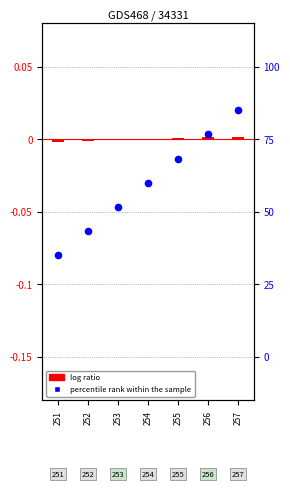

At how many categories does at least one series exceed 0?

3